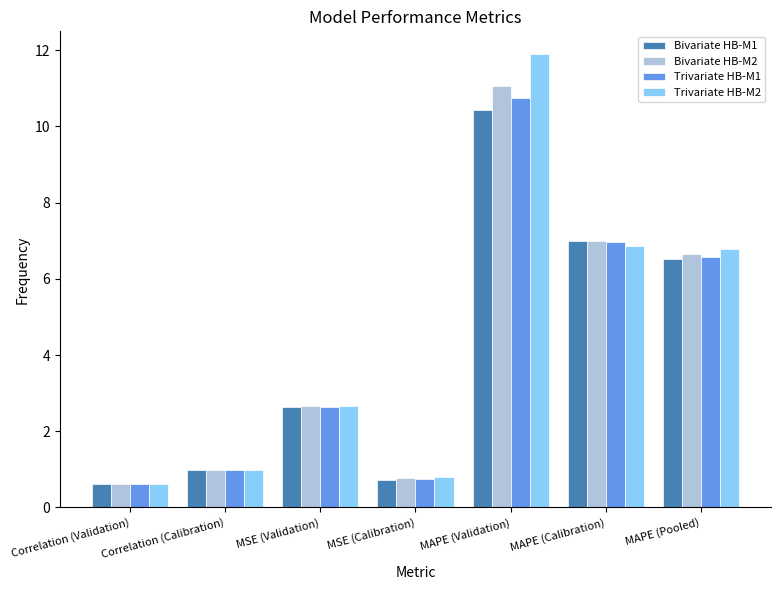

What is the value of the Bivariate HB-M1 bar at the 7th from the left?

6.5